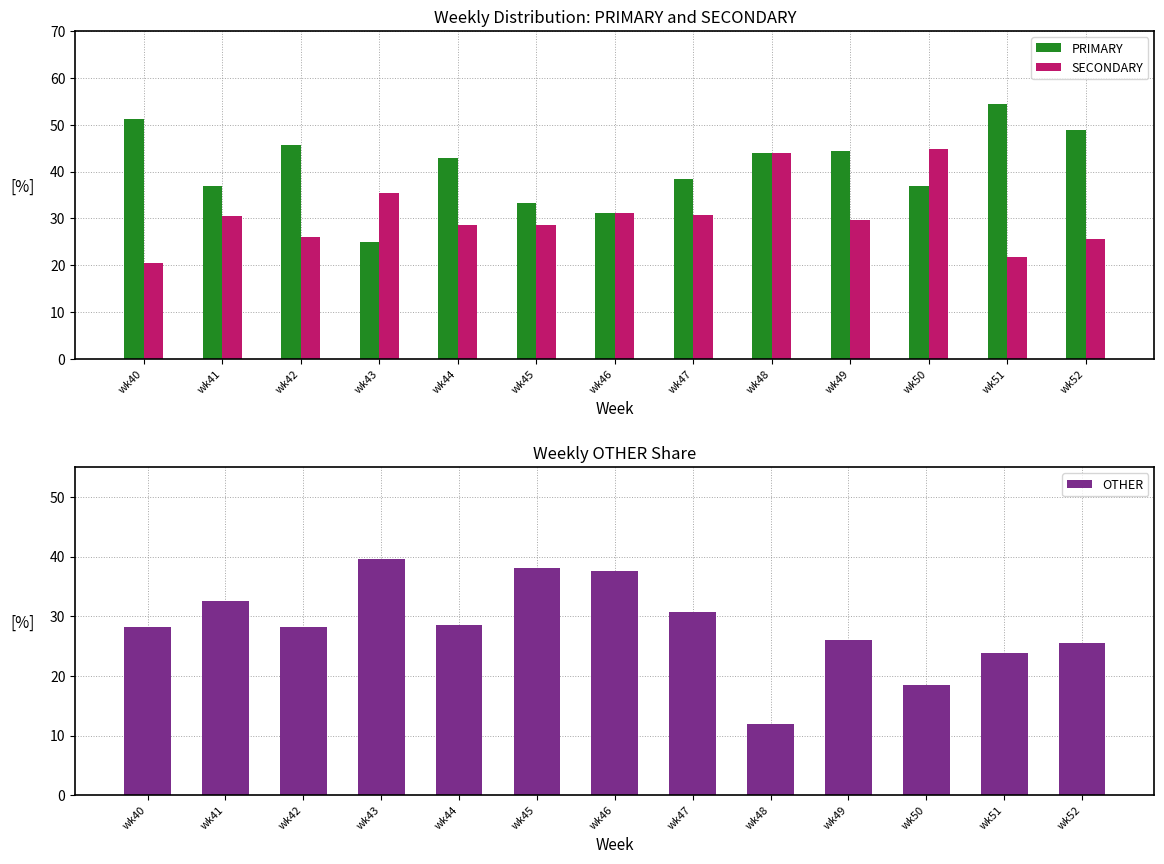

Rank the series at wk51 from lowest to highest value.

SECONDARY, OTHER, PRIMARY